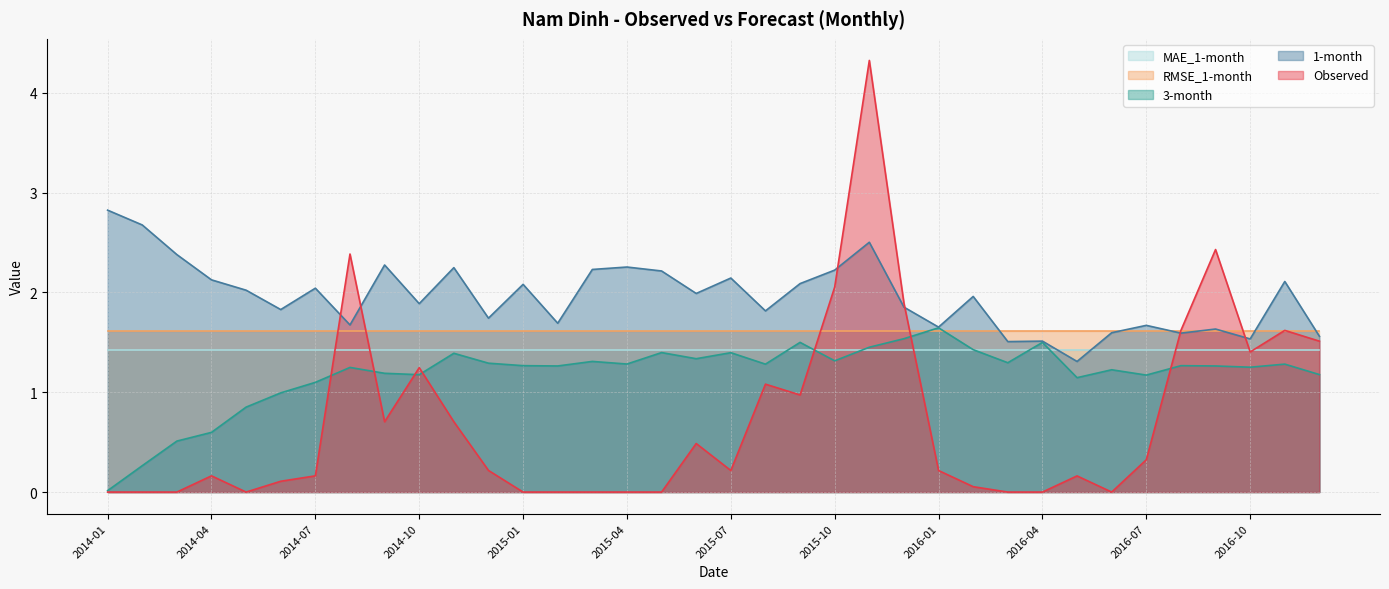

The value of 1-month at 2015-06 is 1.1. True or false?

False